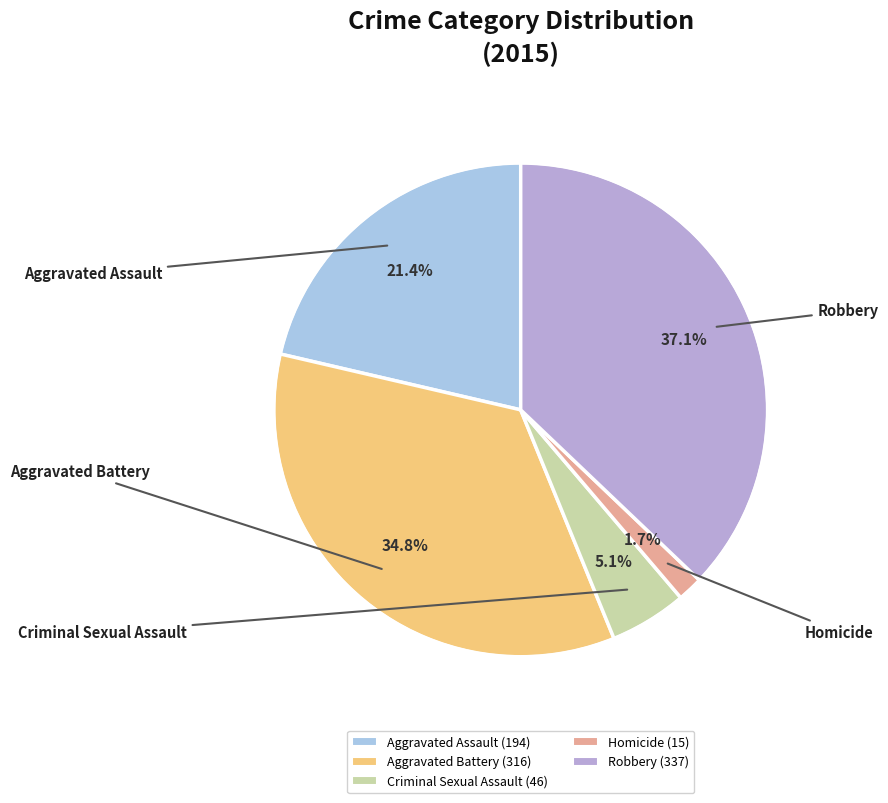

To the nearest percent, what is the difference between the largest and smallest slice percentages?

35%